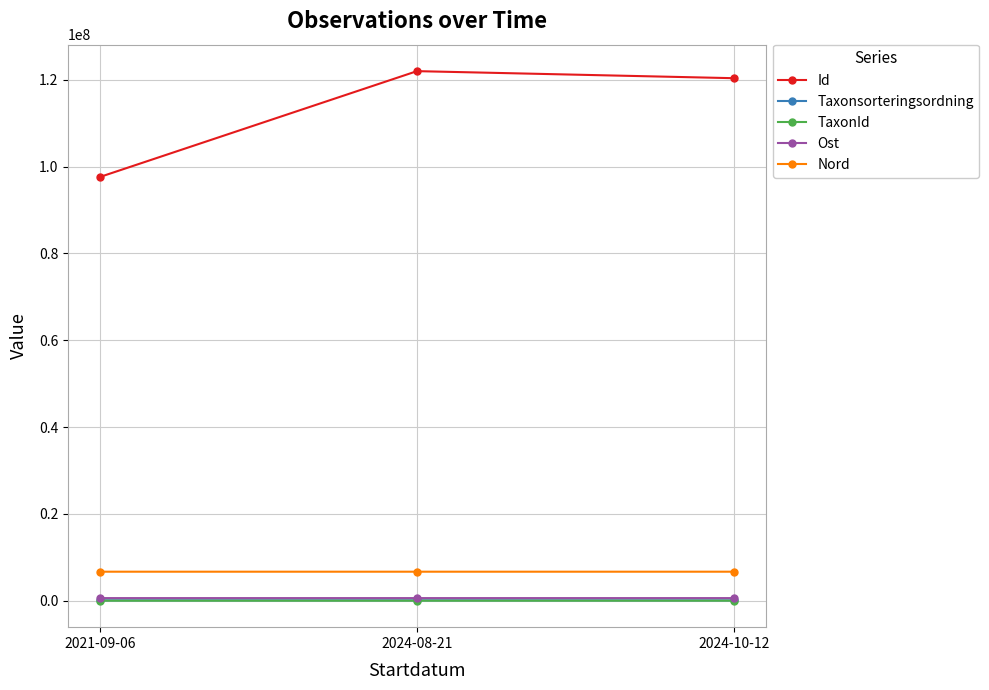

True or false: Id has a value of 120355778.0 at 2024-10-12.

True